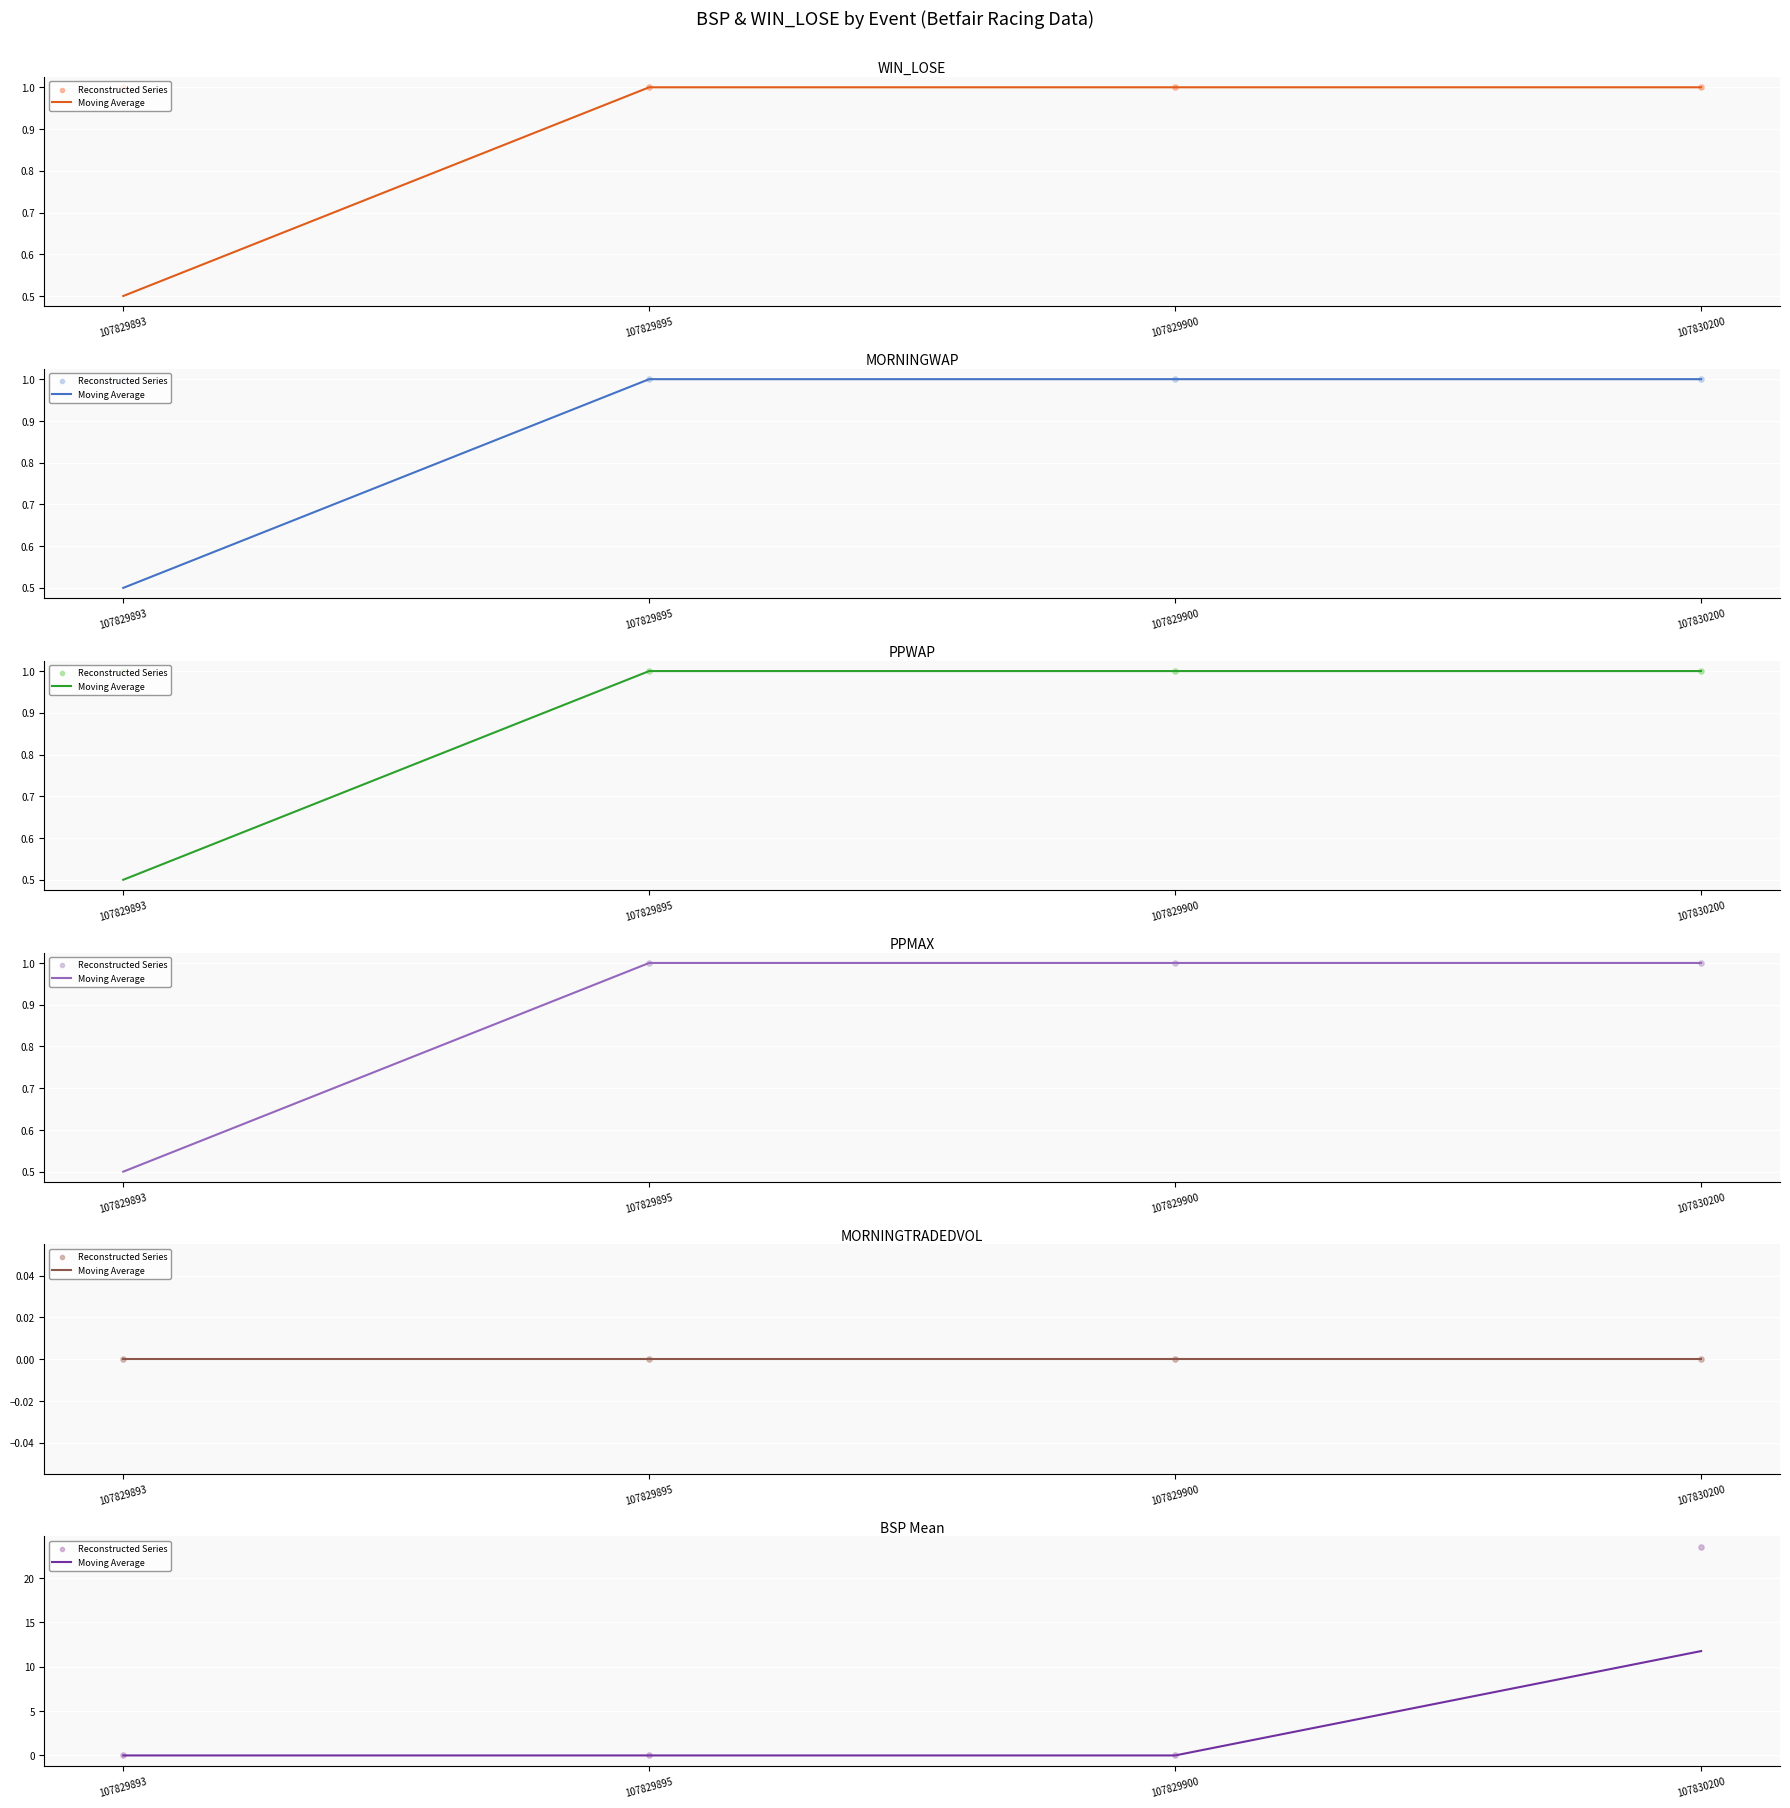

Which series reaches the maximum Y coordinate?

Reconstructed Series